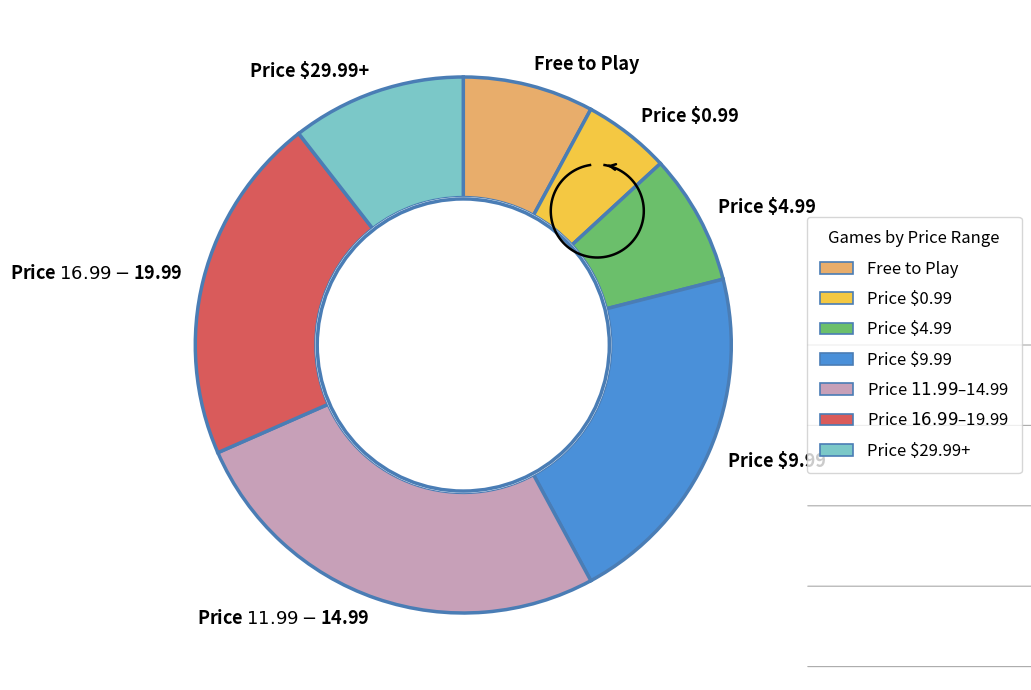

Is there any slice that represents more than half of the pie?

No